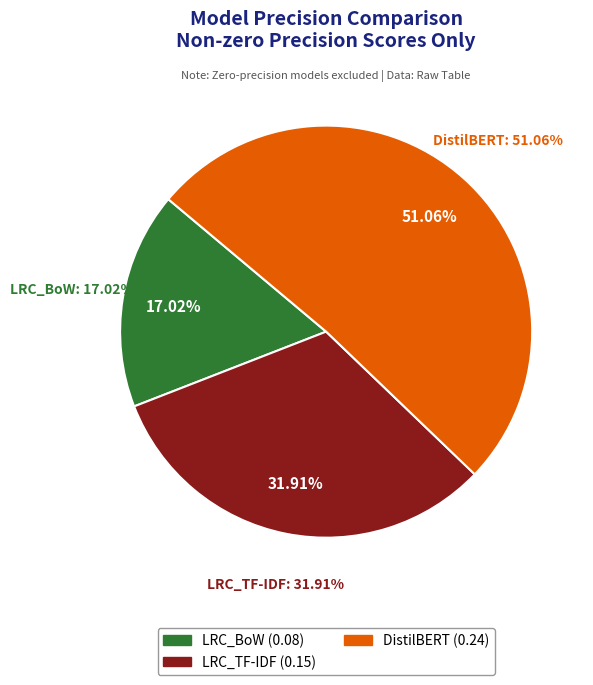

What is the change in value from LRC_TF-IDF to DistilBERT?

+0.1